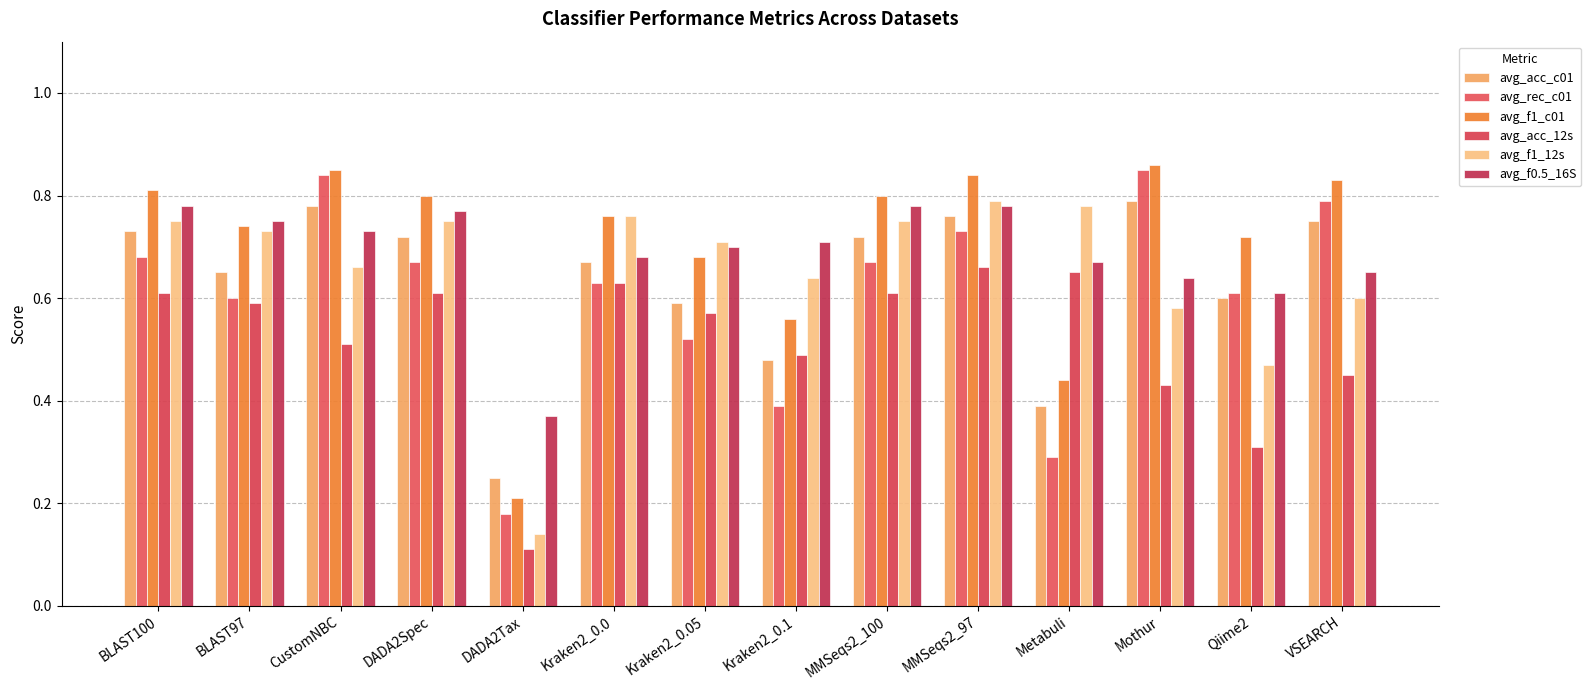

True or false: avg_f0.5_16S has a value of 1.0 at Kraken2_0.1.

False